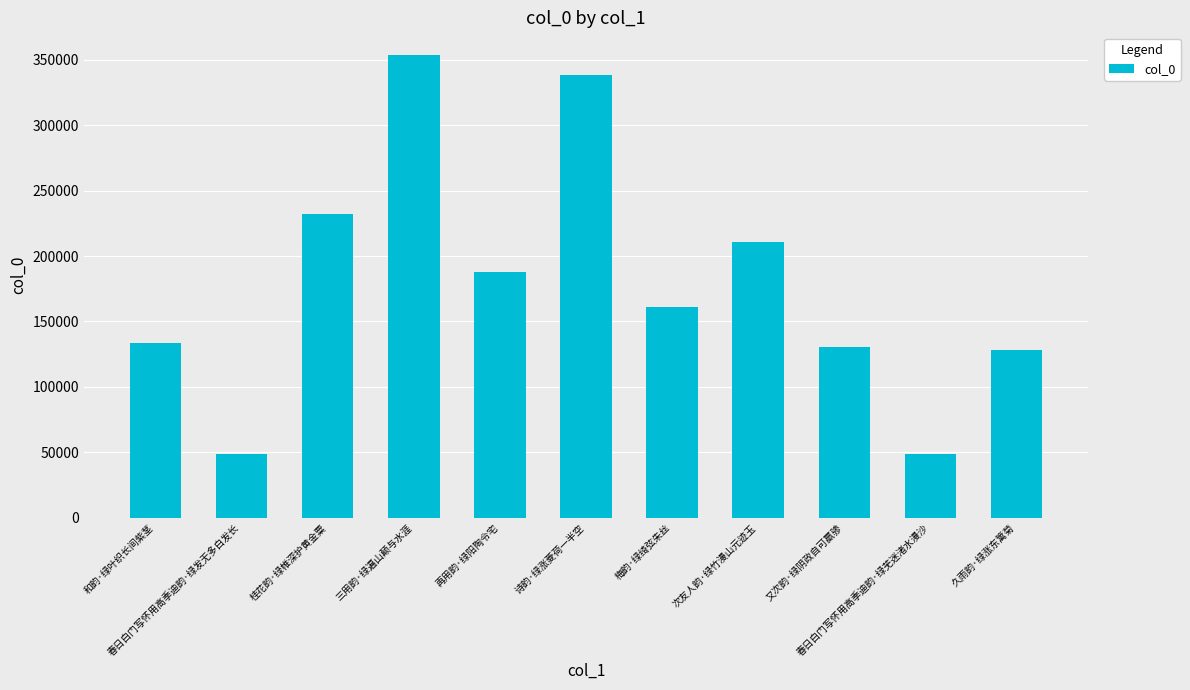

How many bars are there in total?

11